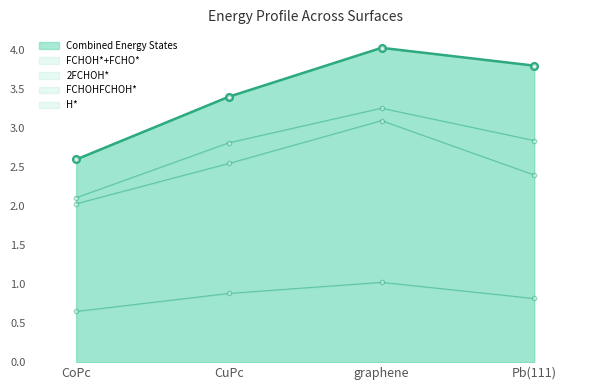

True or false: FCHOH*+FCHO* and Combined Energy States intersect in this chart.

False